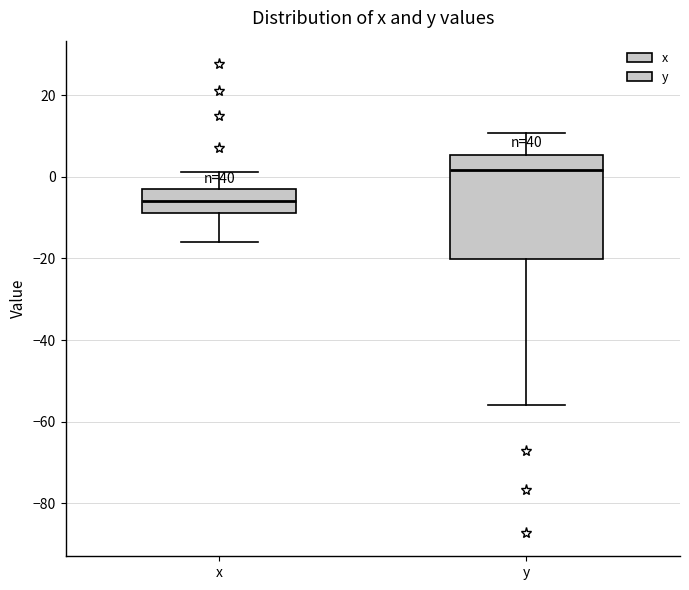

Reading left to right, transcribe this box plot: for each box, give where its median line is, the range the box spans, and where its two whiskers end, as read against the y-axis. The values are not printed on the chart, so give them approximately, as read against the axis.

x: median -6, box -8 to -4, whiskers -16 to 2
y: median 2, box -20 to 6, whiskers -56 to 10